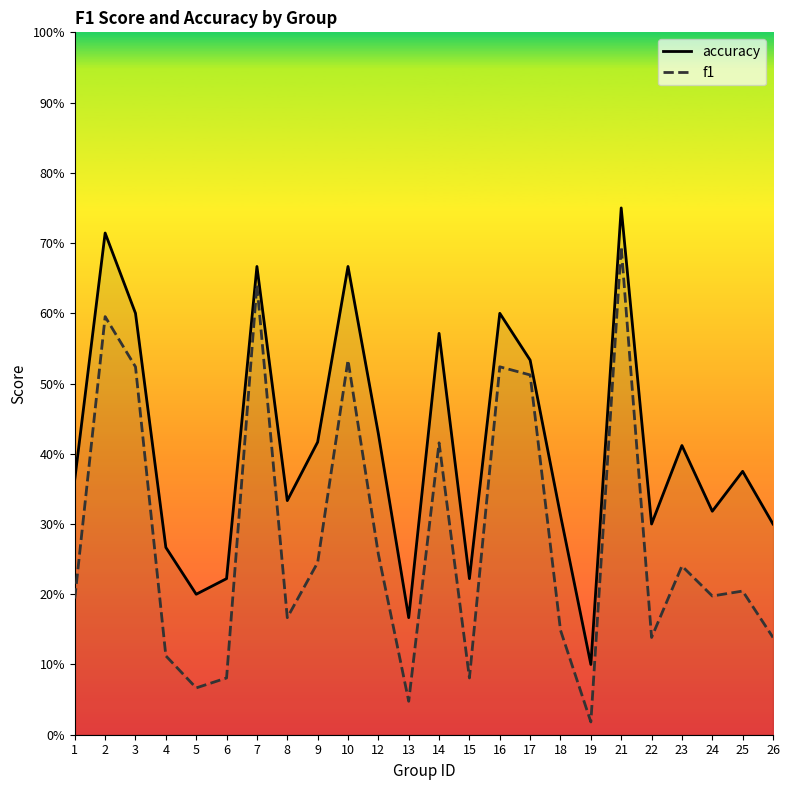

What is the value of the f1 point at the 6th from the left?

0.1